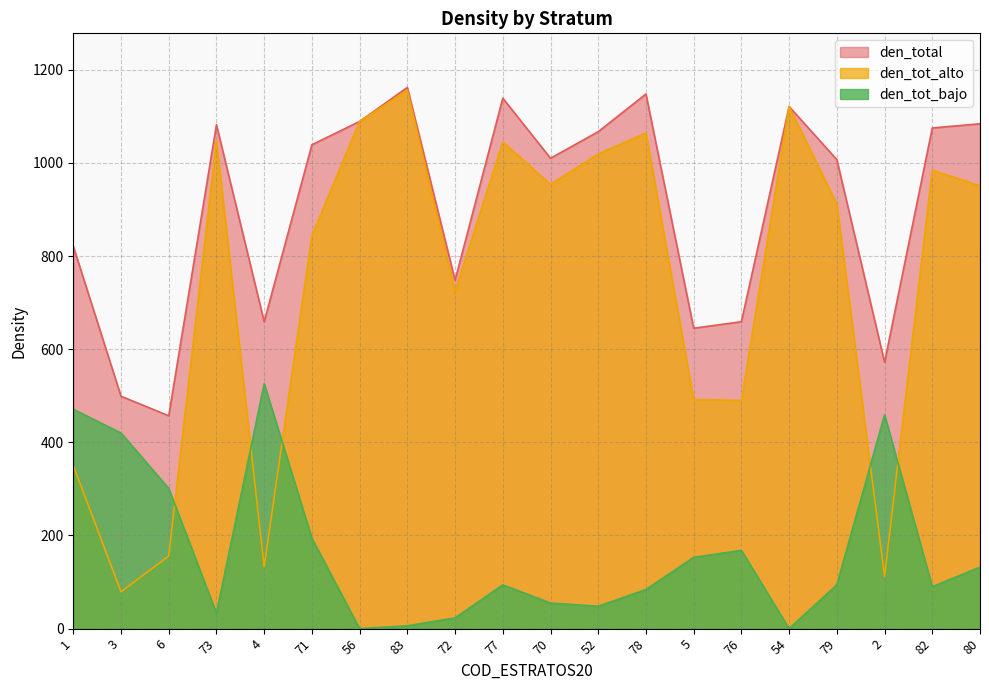

At which label does den_tot_bajo reach its minimum?

56